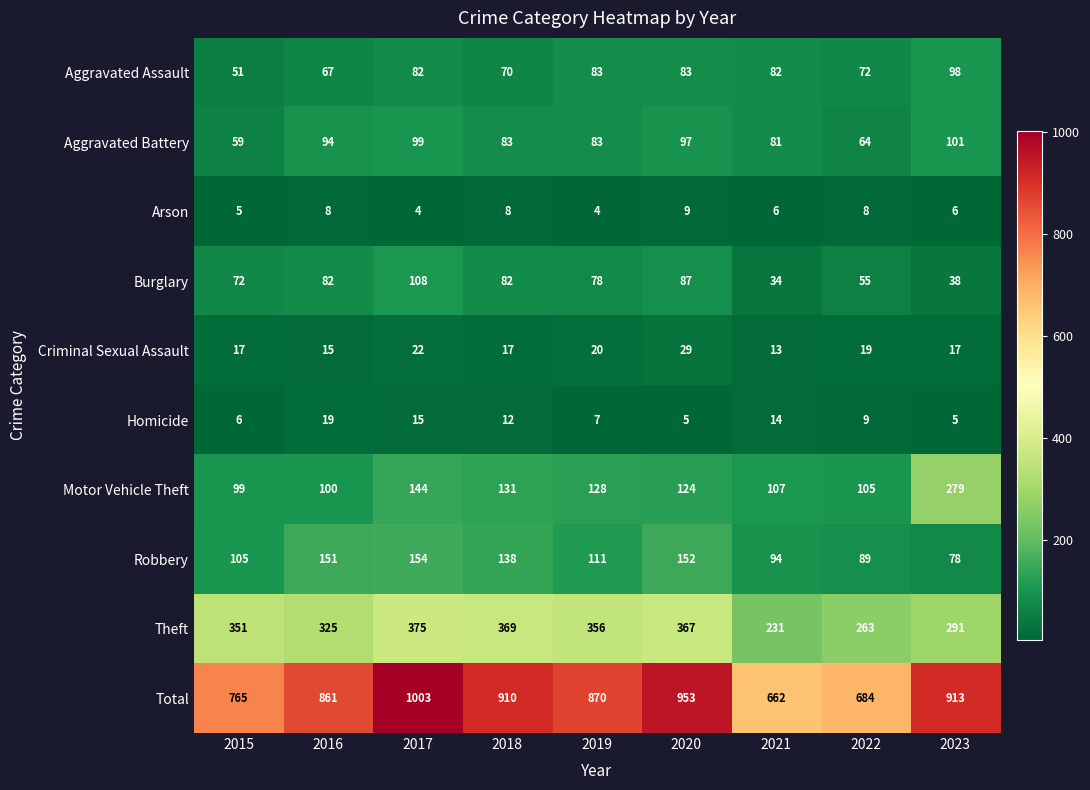

Which series changed the most between 2018 and 2020?

Total